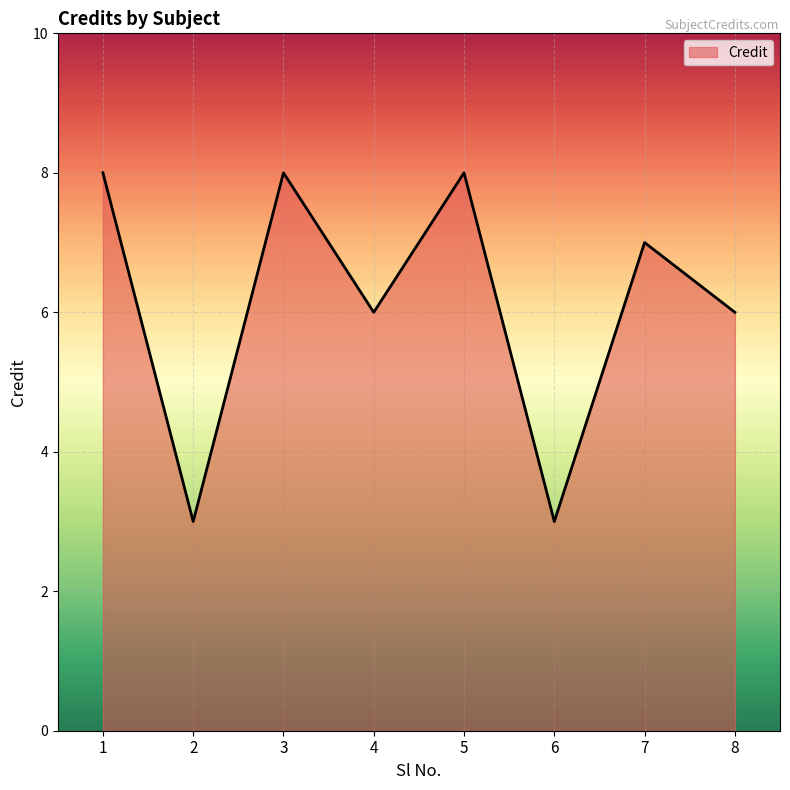

Reading right to left, list all the values displayed in this chart.

6	7	3	8	6	8	3	8